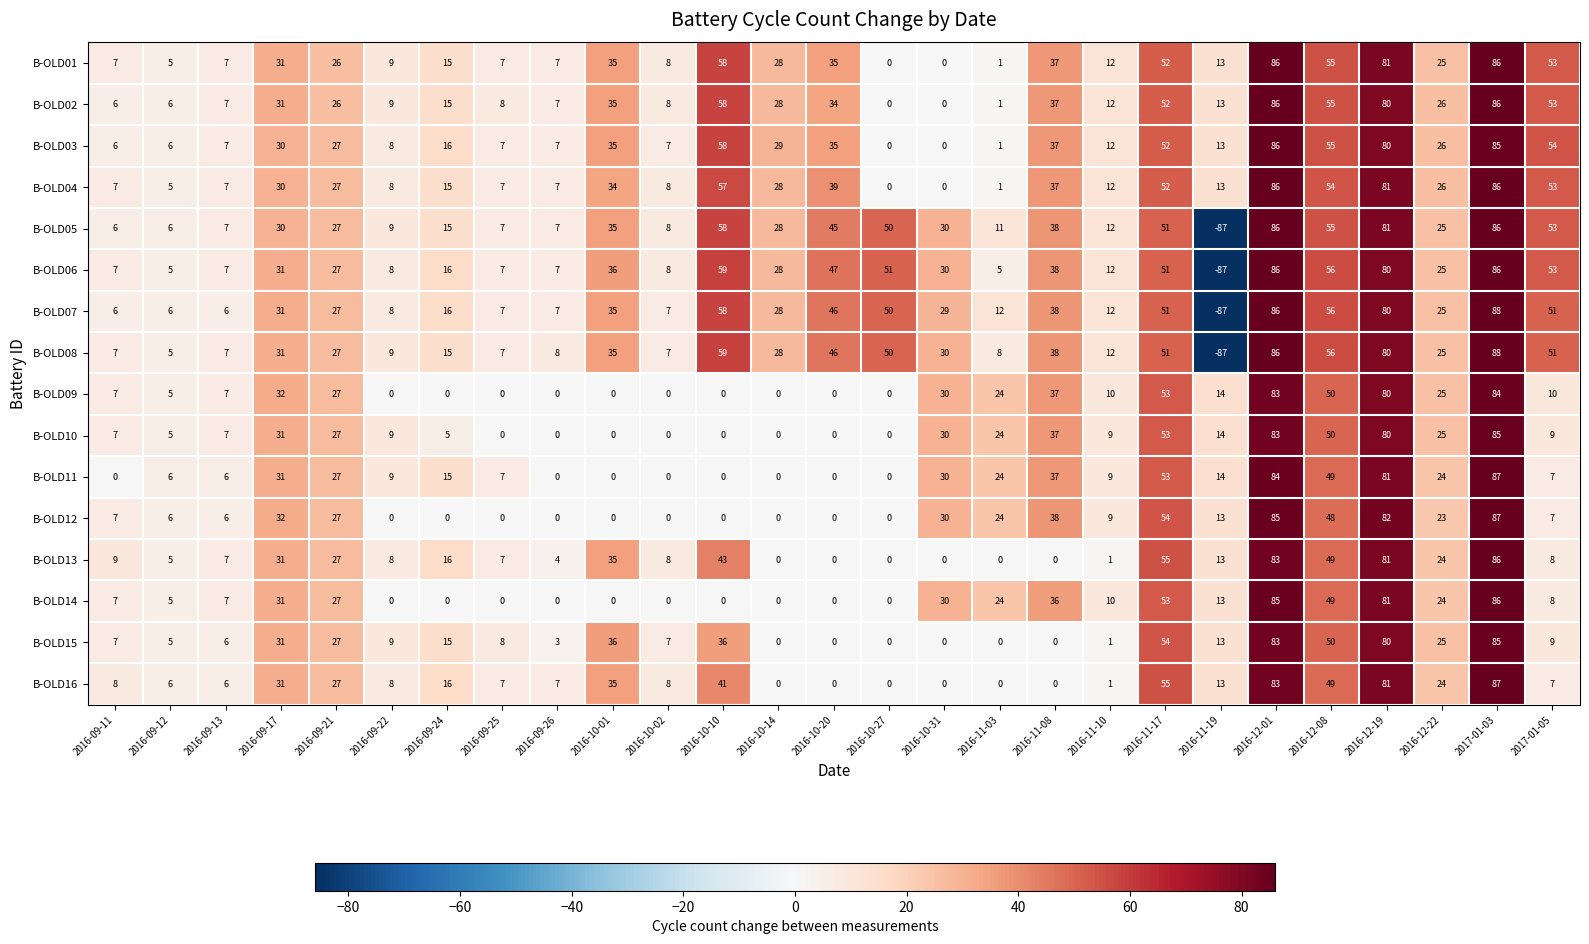

At which label is B-OLD04 closest to 43?

2016-10-20